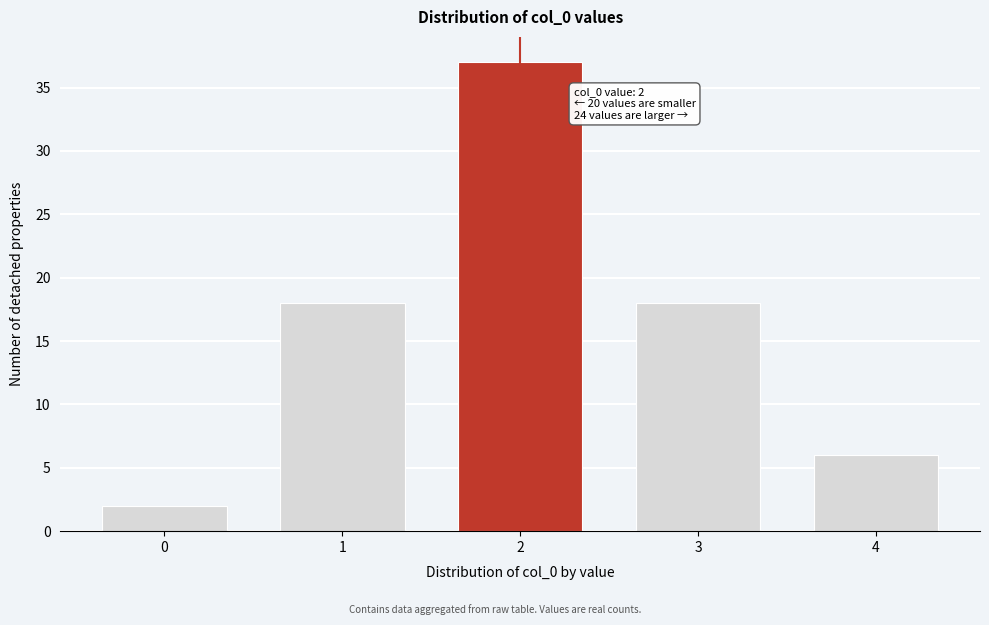

Reading right to left, extract all data points from this chart.

6	18	37	18	2